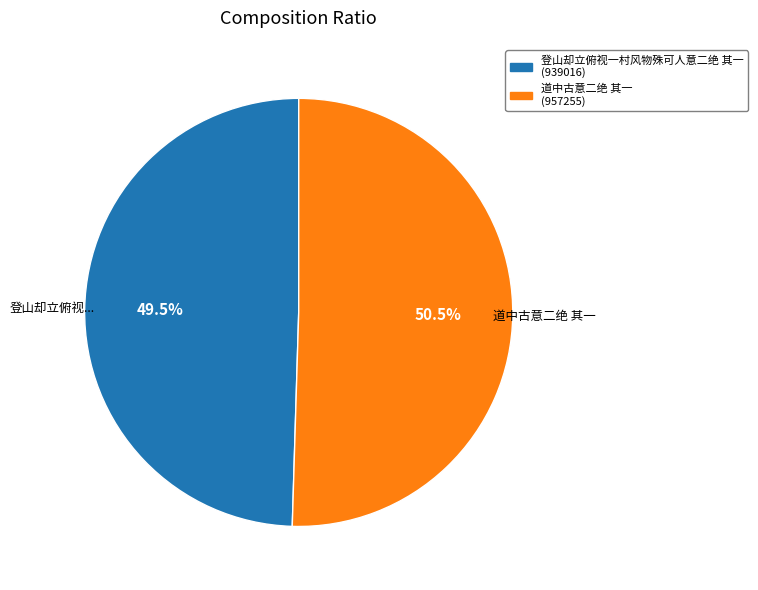

Does 登山却立俯视一村风物殊可人意二绝 其一 represent more than half of the total?

No